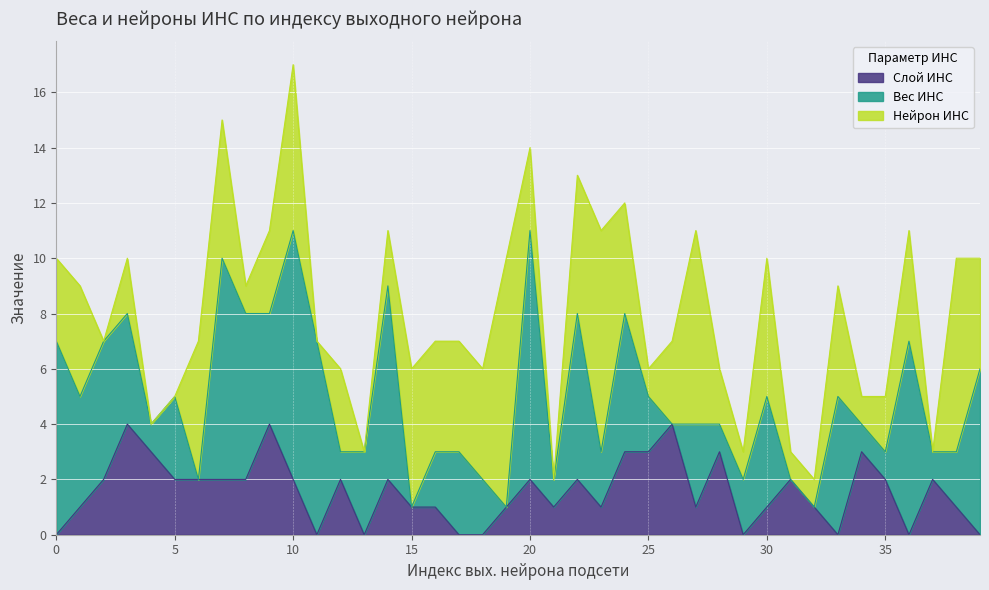

What is the spread (max minus min) of values at 0?

7